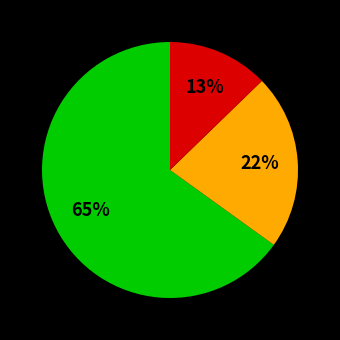

To the nearest percent, what is the average slice percentage?

33%